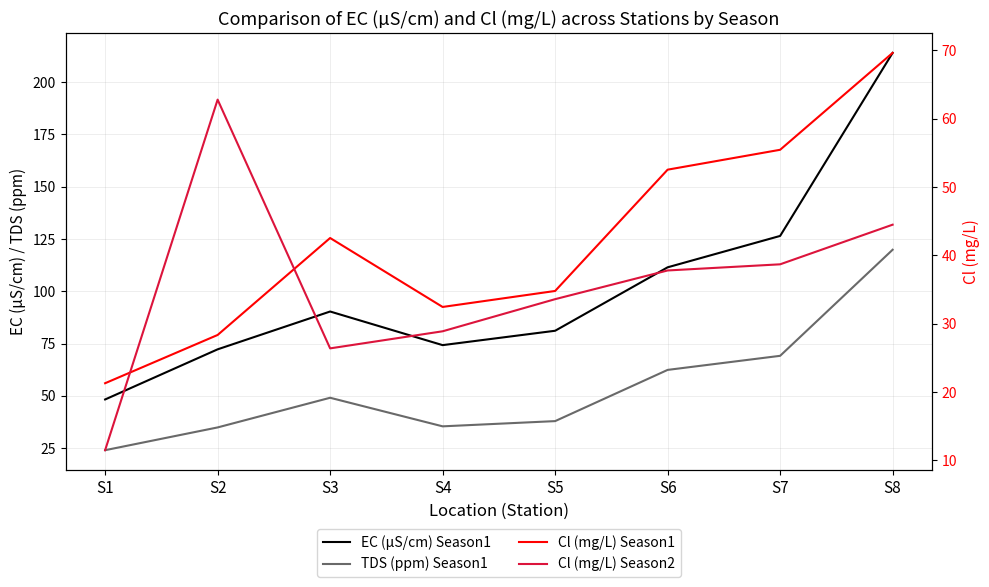

What is the difference between the EC (µS/cm) Season1 values at S7 and S4?

52.2